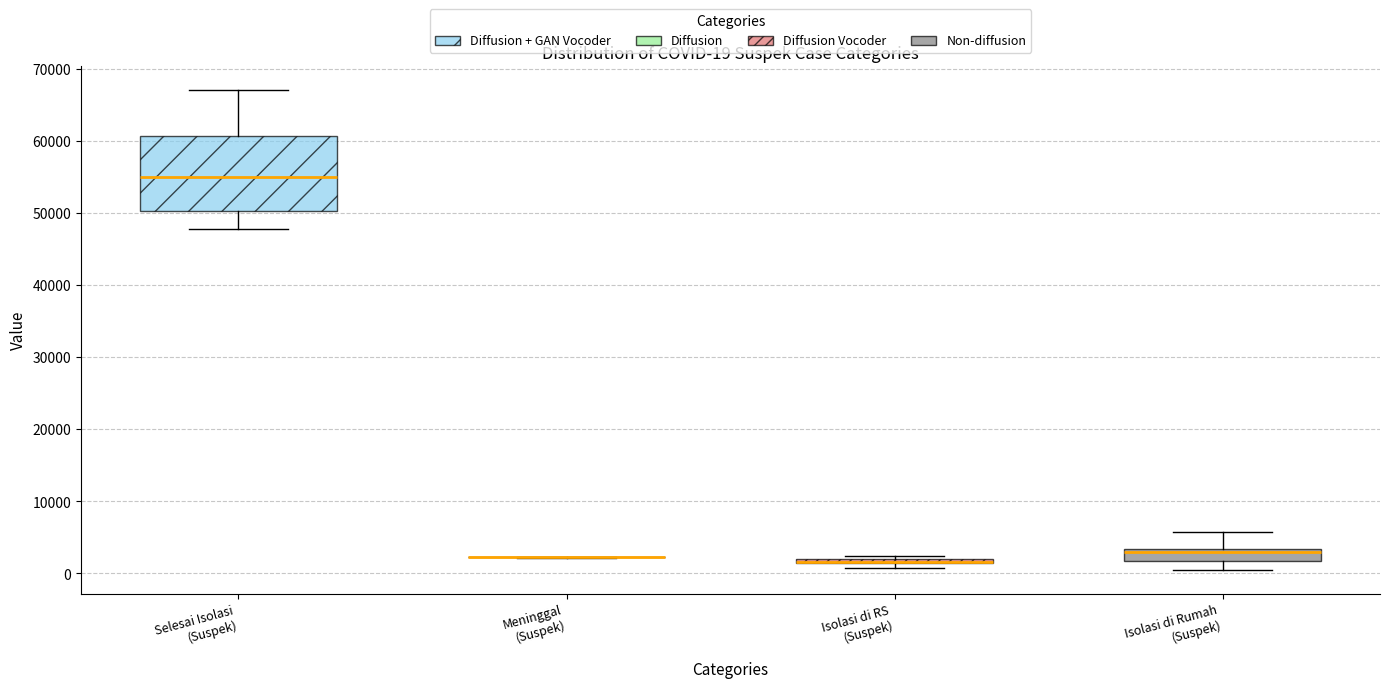

Comparing the boxes themselves (not the whiskers), which one is the tallest?

Selesai Isolasi (Suspek)